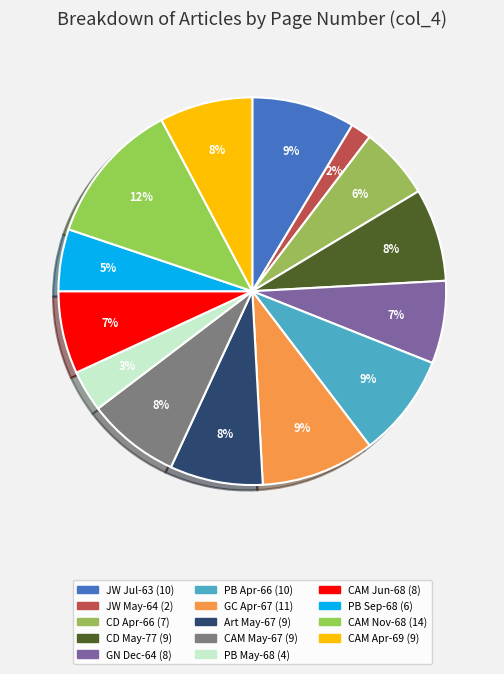

Count the number of slices in the pie.

14